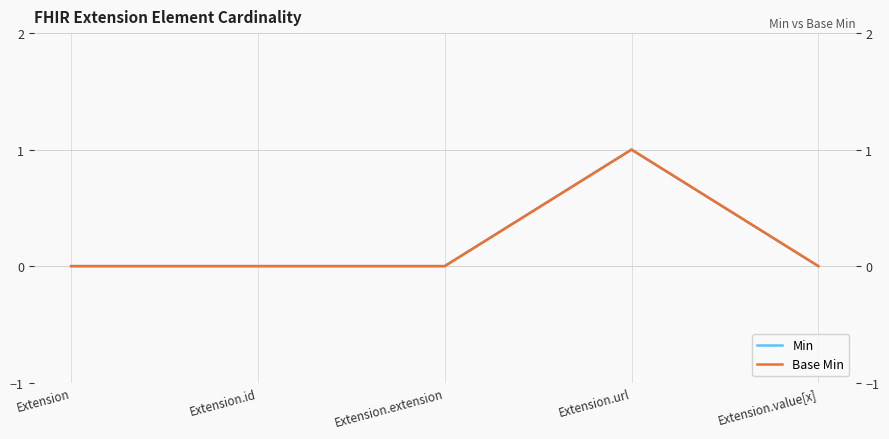

True or false: Base Min and Min cross at least once.

False